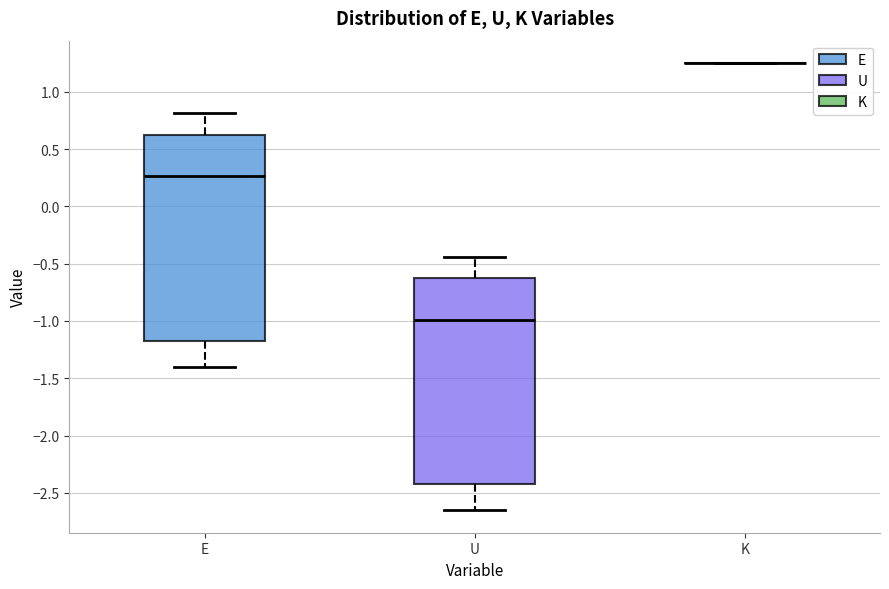

Reading left to right, read every box against the y-axis: the position of its median line, the range the box covers, and the ends of its whiskers. The values are not printed on the chart, so give them approximately, as read against the axis.

E: median 0.25, box -1.15 to 0.65, whiskers -1.40 to 0.80
U: median -1.00, box -2.40 to -0.60, whiskers -2.65 to -0.45
K: box collapsed to a line at 1.25, whiskers 1.25 to 1.25